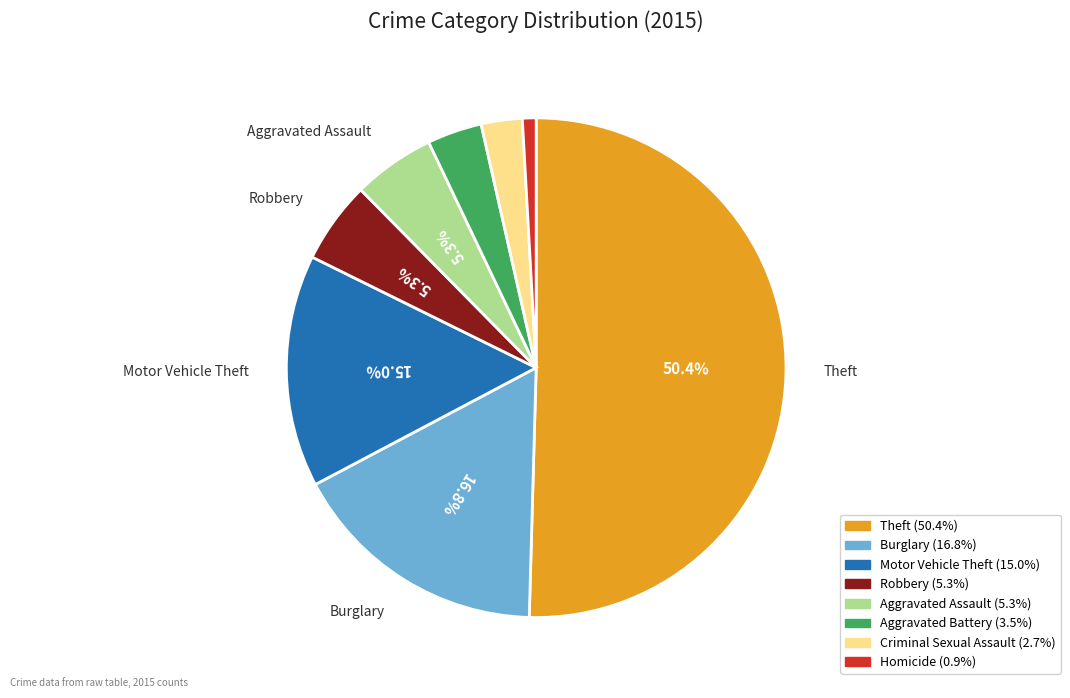

Which category has the smallest portion of the pie?

Homicide